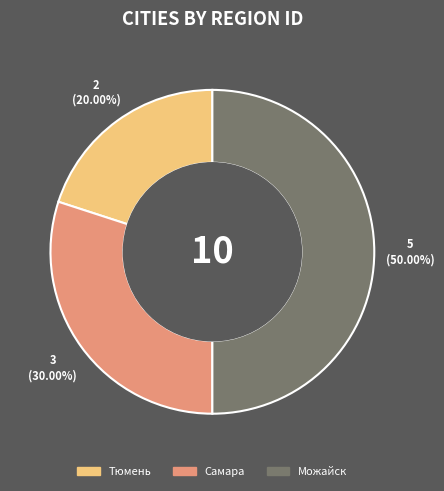

Combined, what portion of the pie is Можайск and Тюмень?

70.0%